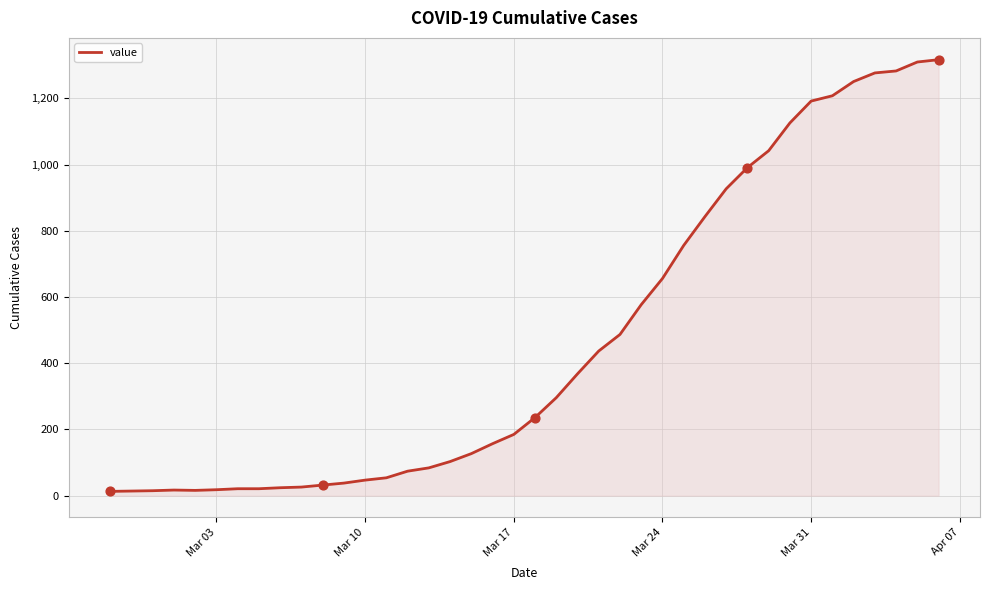

What is the maximum value shown in the chart?

1317